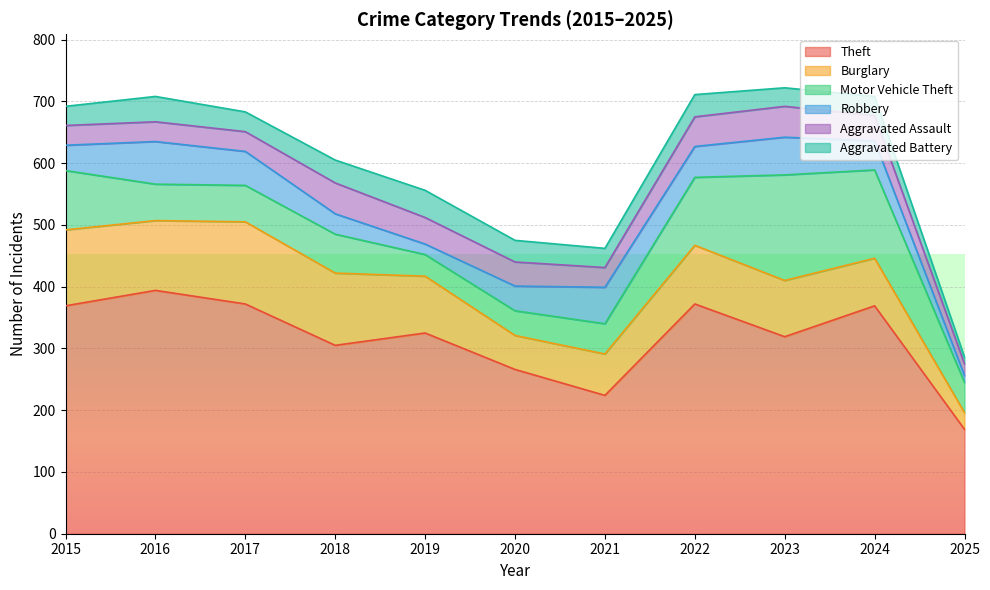

What is the total value across all series at 2017?

683